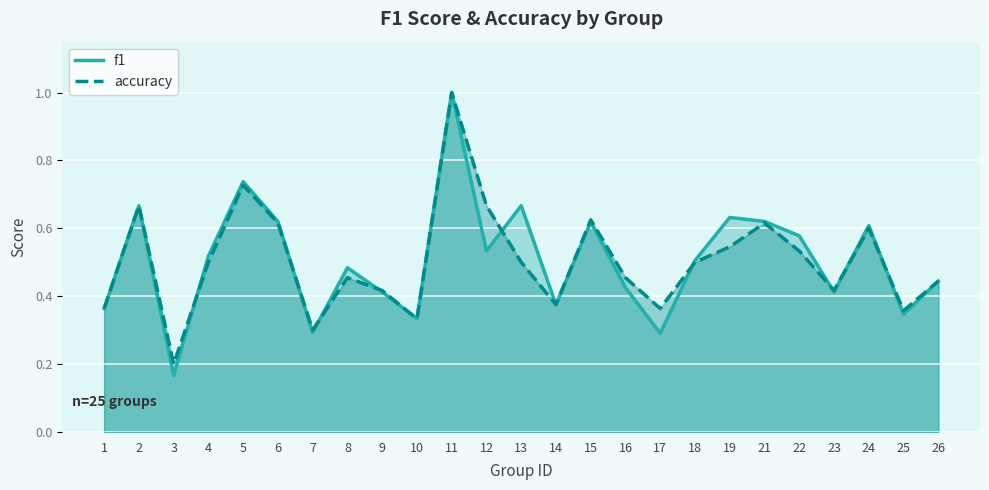

At which label is f1 closest to 0?

3